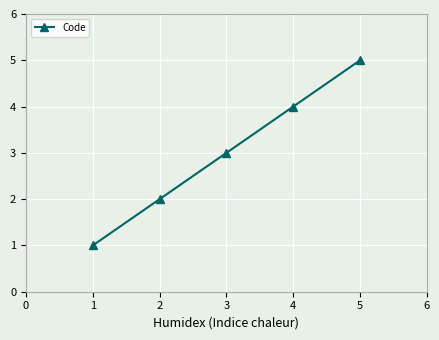

Reading left to right, extract all data points from this chart.

1	2	3	4	5